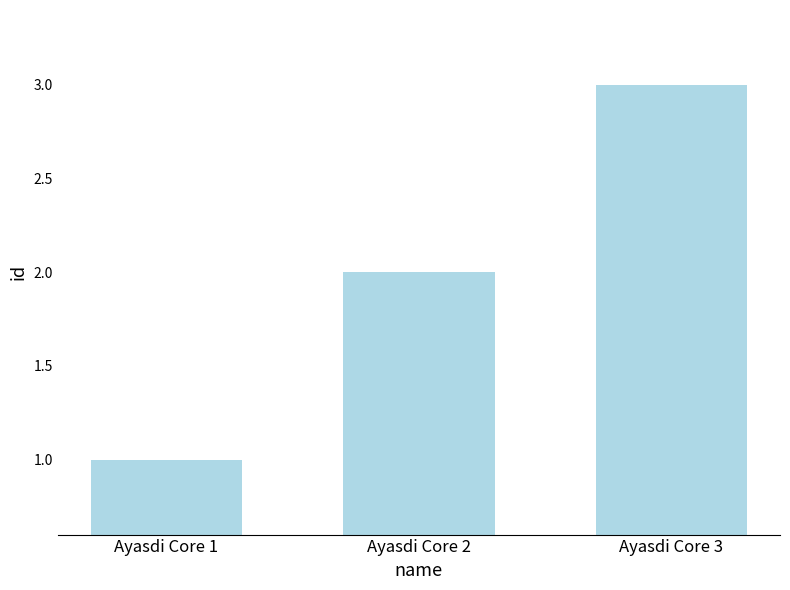

True or false: the data shows 1 at Ayasdi Core 1.

True